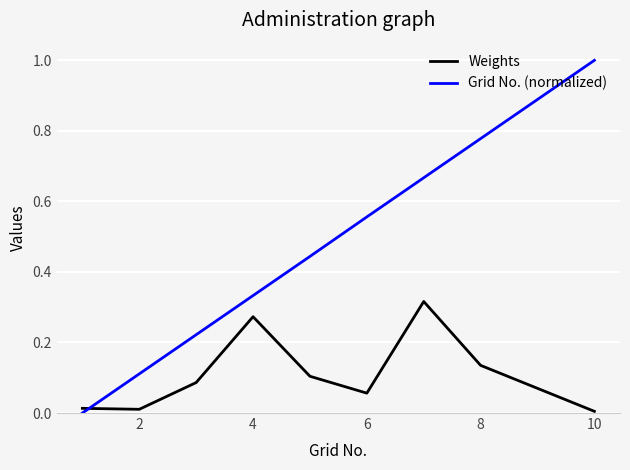

How many Grid No. (normalized) values are between 0 and 1?

9